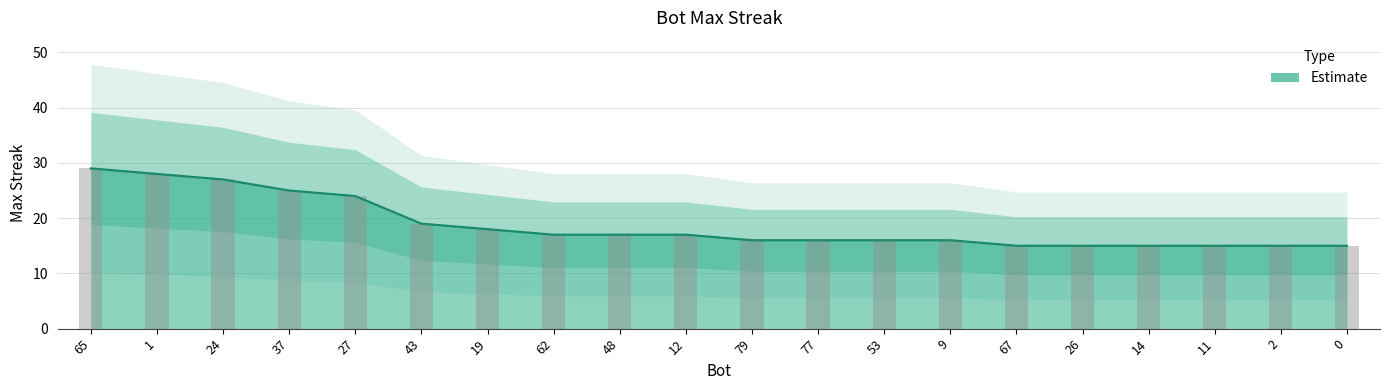

What position from the left is 0?

20